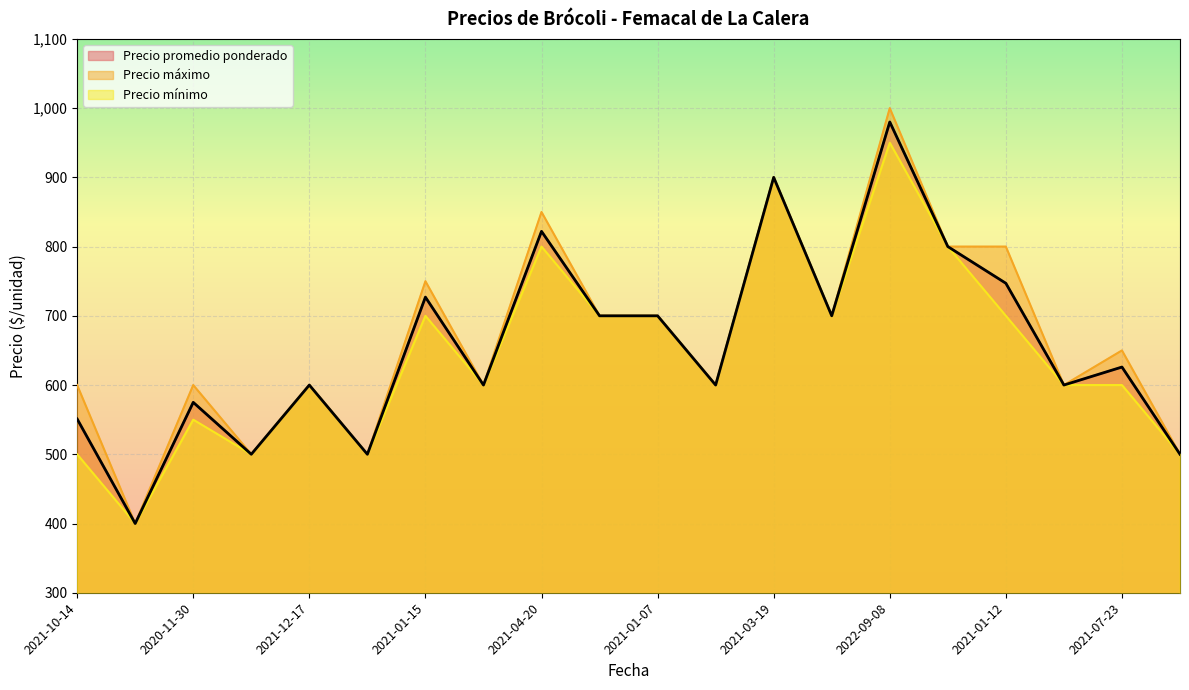

Which series changed the most between 2021-12-17 and 2021-04-20?

Precio máximo